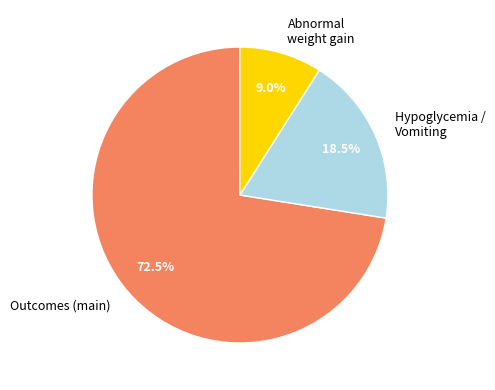

Which slice is the smallest?

Abnormal weight gain